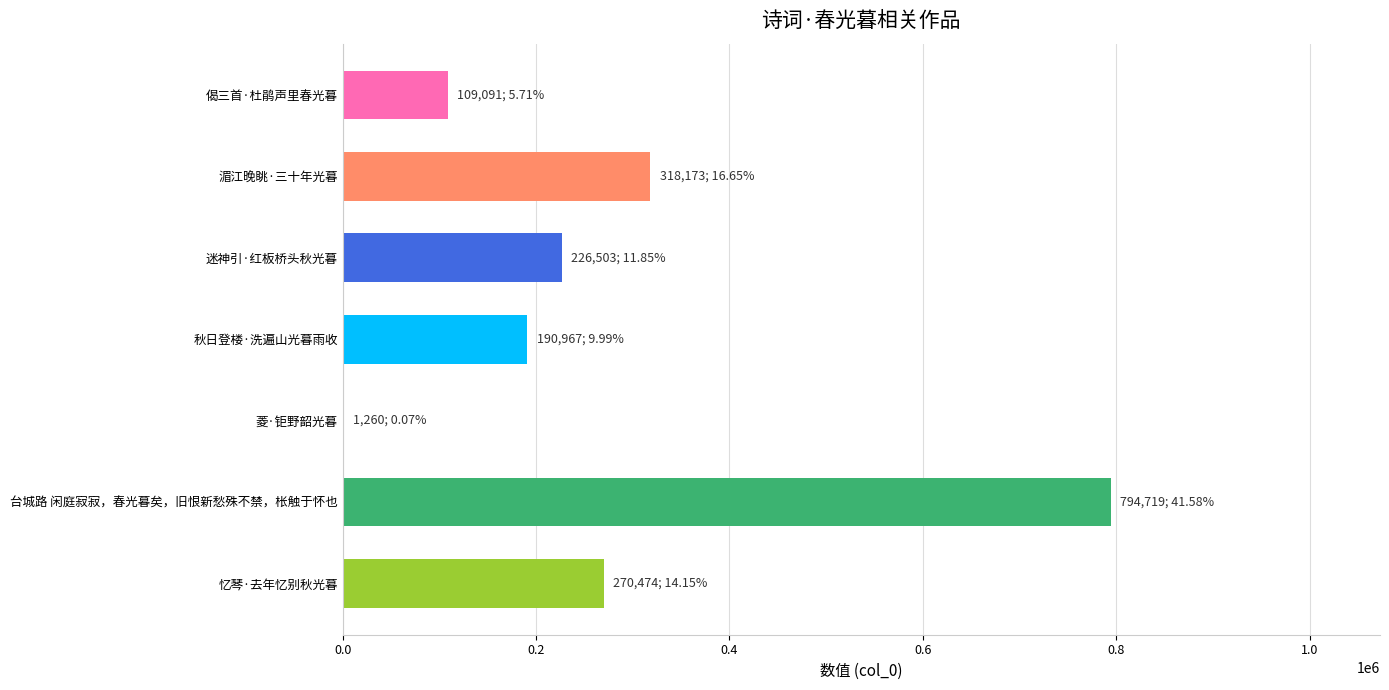

Where is the data nearest to the value 397989?

湄江晚眺·三十年光暮